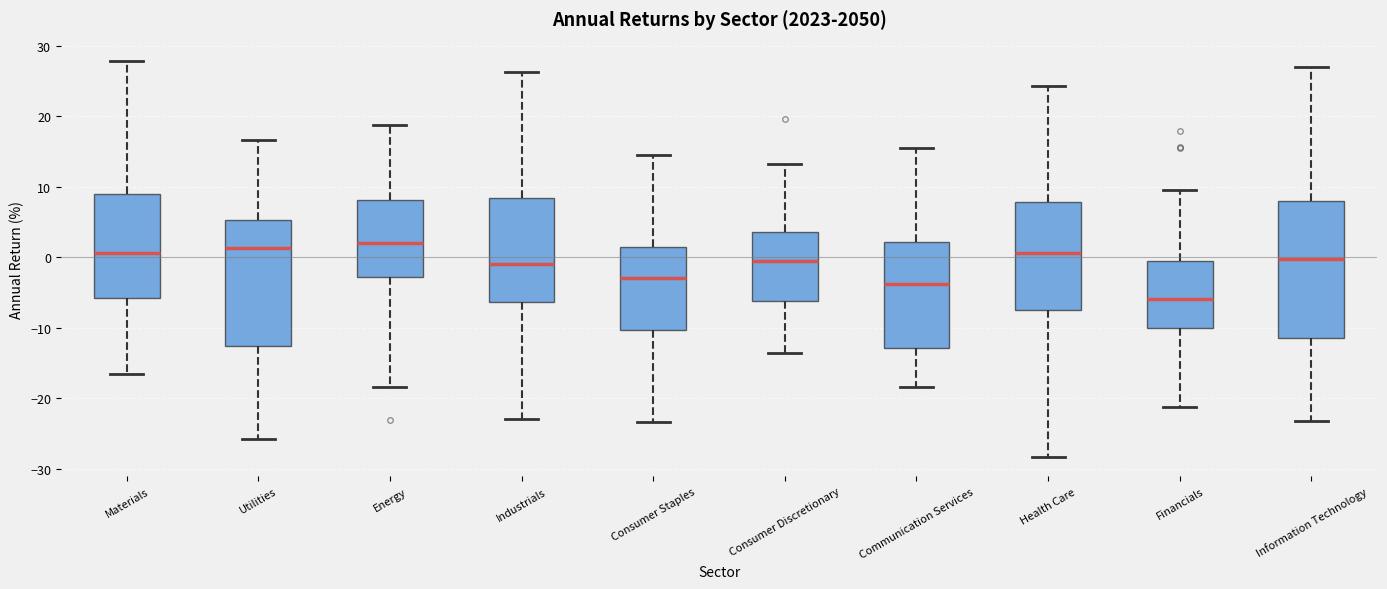

Reading left to right, read every box against the y-axis: the position of its median line, the range the box covers, and the ends of its whiskers. The values are not printed on the chart, so give them approximately, as read against the axis.

Materials: median 1, box -6 to 9, whiskers -17 to 28
Utilities: median 1, box -13 to 5, whiskers -26 to 17
Energy: median 2, box -3 to 8, whiskers -18 to 19
Industrials: median -1, box -6 to 8, whiskers -23 to 26
Consumer Staples: median -3, box -10 to 1, whiskers -23 to 14
Consumer Discretionary: median -1, box -6 to 4, whiskers -14 to 13
Communication Services: median -4, box -13 to 2, whiskers -18 to 16
Health Care: median 1, box -7 to 8, whiskers -28 to 24
Financials: median -6, box -10 to -1, whiskers -21 to 10
Information Technology: median 0, box -11 to 8, whiskers -23 to 27